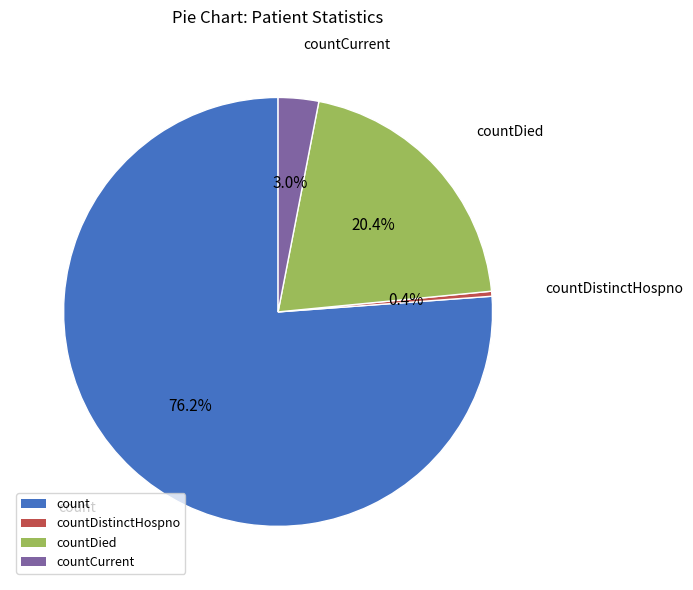

Is there a majority slice in this chart?

Yes